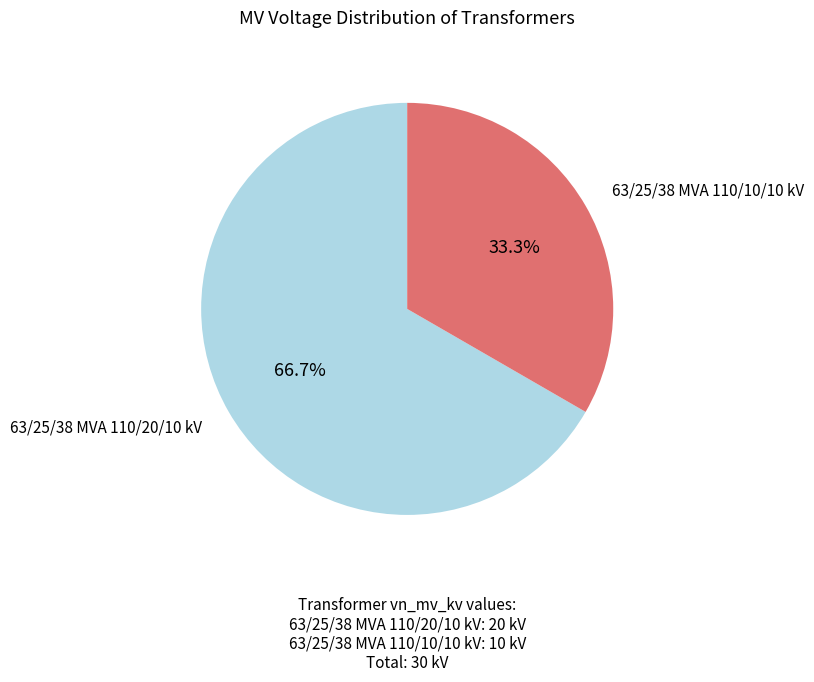

Combined, do 63/25/38 MVA 110/20/10 kV and 63/25/38 MVA 110/10/10 kV account for over 50%?

Yes